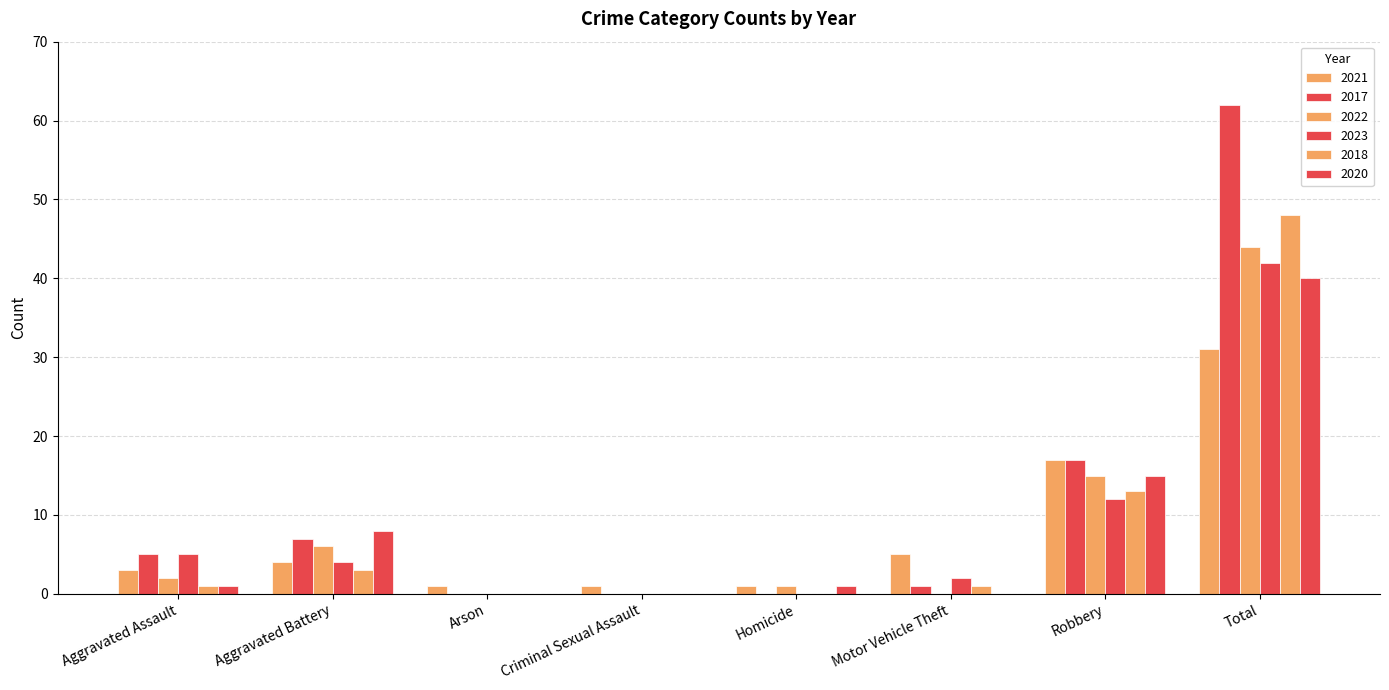

How many groups of bars are there?

8